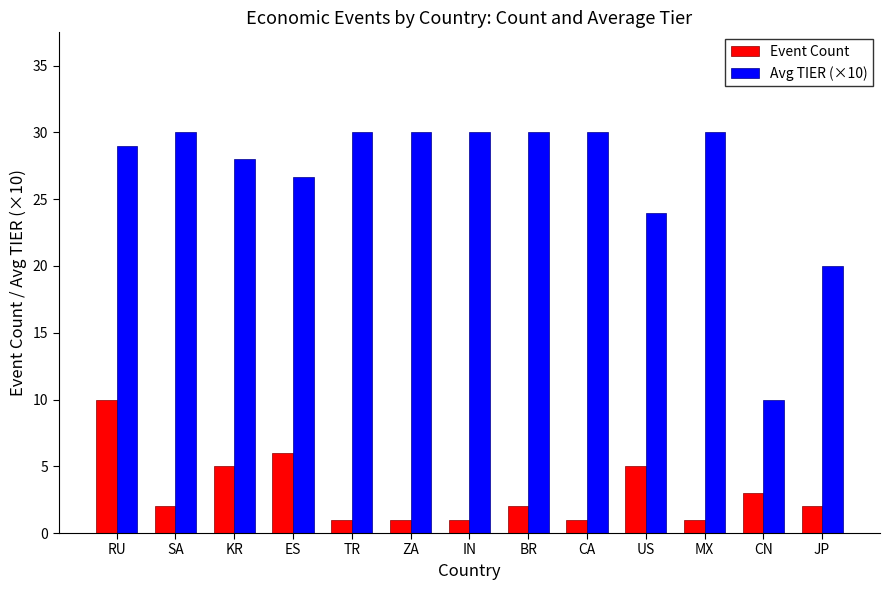

Reading left to right, transcribe all the data shown in this chart.

Event Count: 10.0	2.0	5.0	6.0	1.0	1.0	1.0	2.0	1.0	5.0	1.0	3.0	2.0
Avg TIER (×10): 29.0	30.0	28.0	26.7	30.0	30.0	30.0	30.0	30.0	24.0	30.0	10.0	20.0